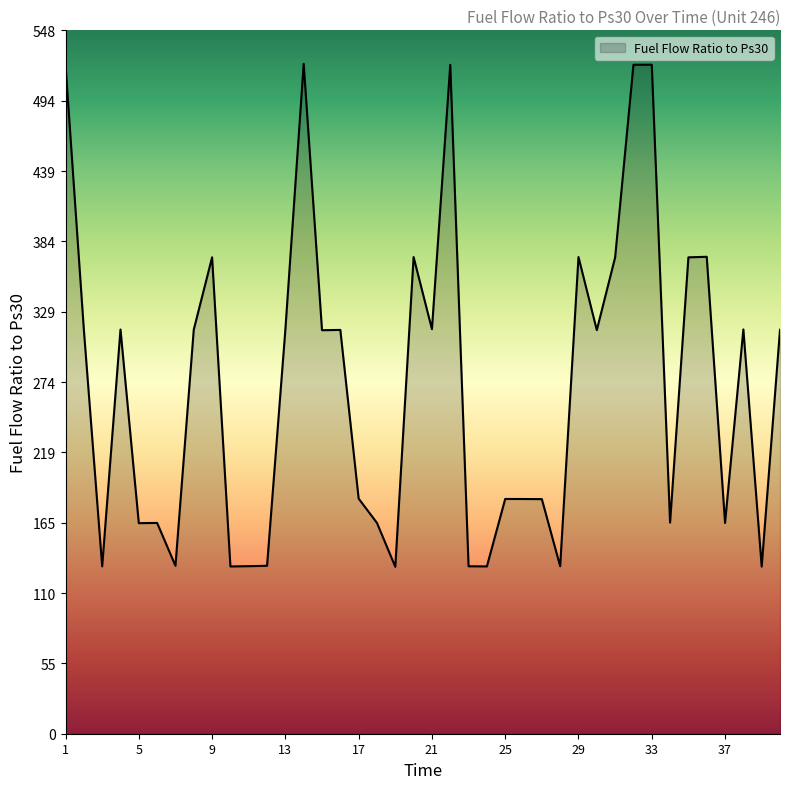

What is the minimum value shown in the chart?

130.1